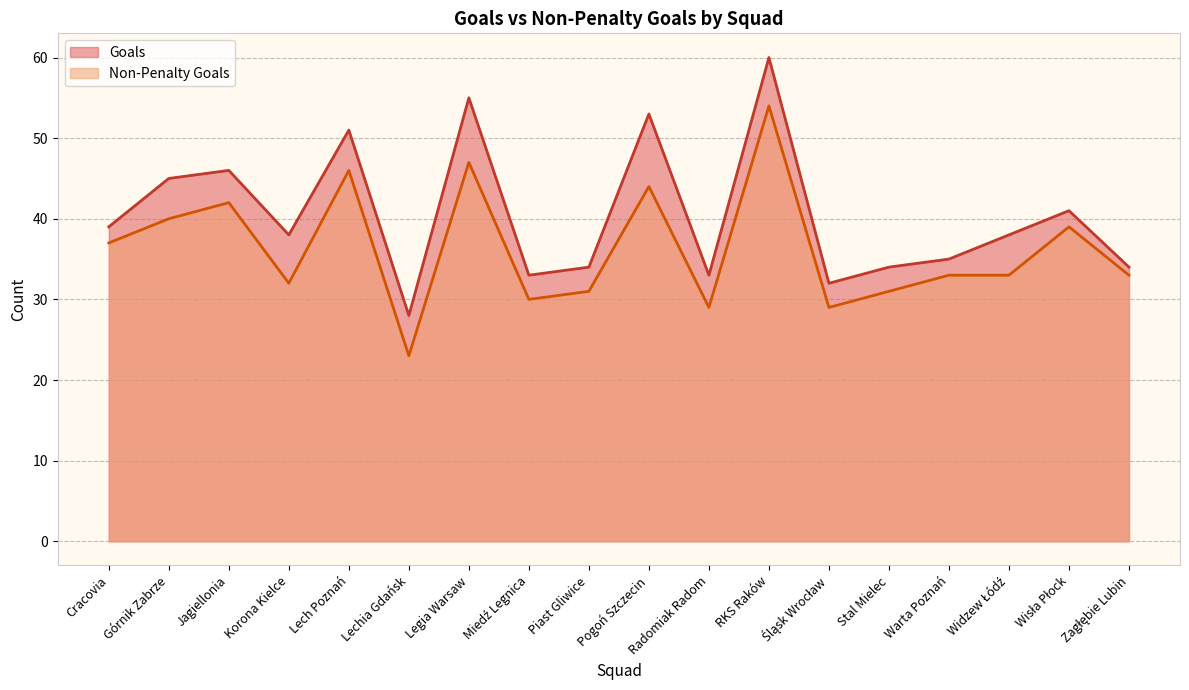

What is the sum of the Goals values at Zagłębie Lubin and Cracovia?

73